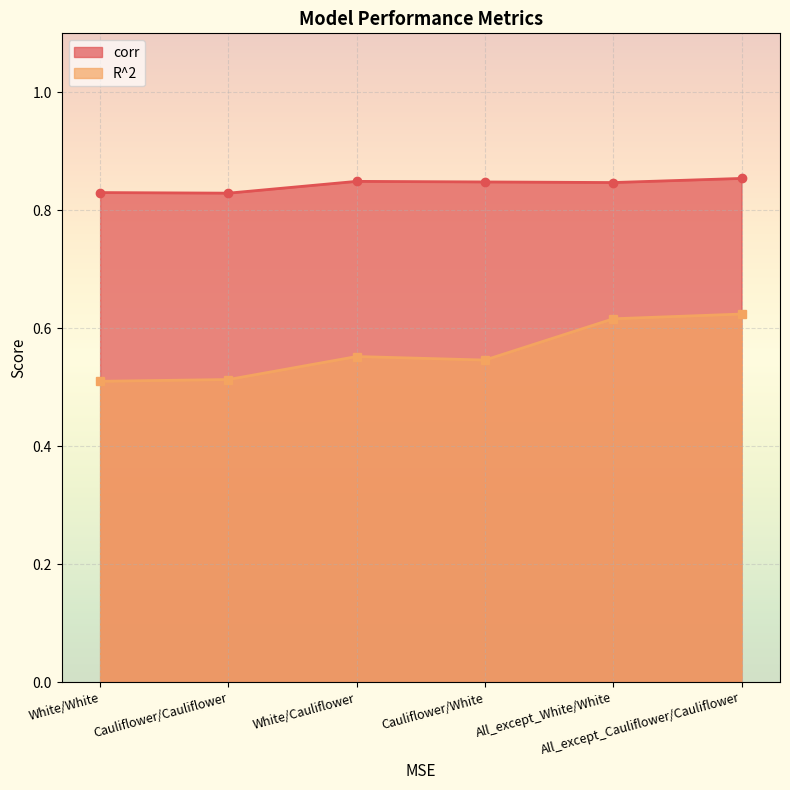

Reading left to right, transcribe all the data shown in this chart.

corr: White/White=0.8	Cauliflower/Cauliflower=0.8	White/Cauliflower=0.8	Cauliflower/White=0.8	All_except_White/White=0.8	All_except_Cauliflower/Cauliflower=0.9
R^2: White/White=0.5	Cauliflower/Cauliflower=0.5	White/Cauliflower=0.6	Cauliflower/White=0.5	All_except_White/White=0.6	All_except_Cauliflower/Cauliflower=0.6